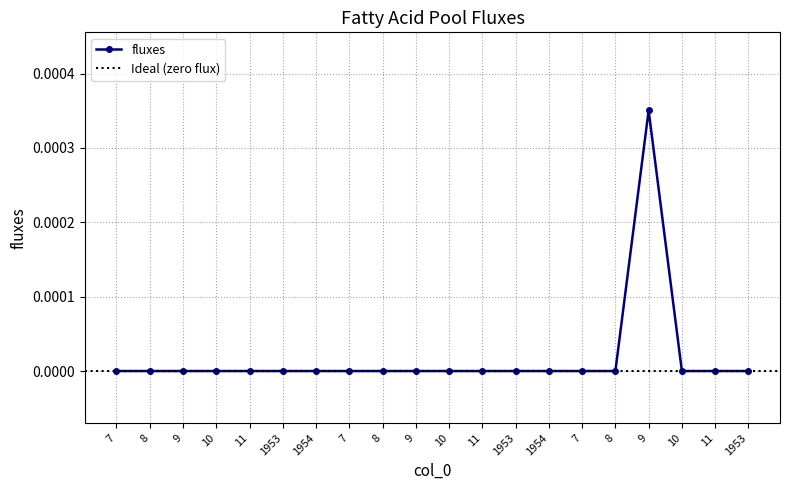

Between 1953 and 8, which is larger?

1953